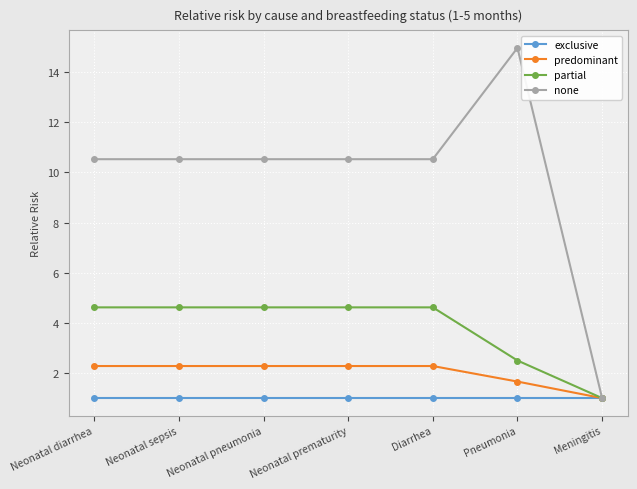

Is it true that exclusive equals 1.0 at Diarrhea?

True